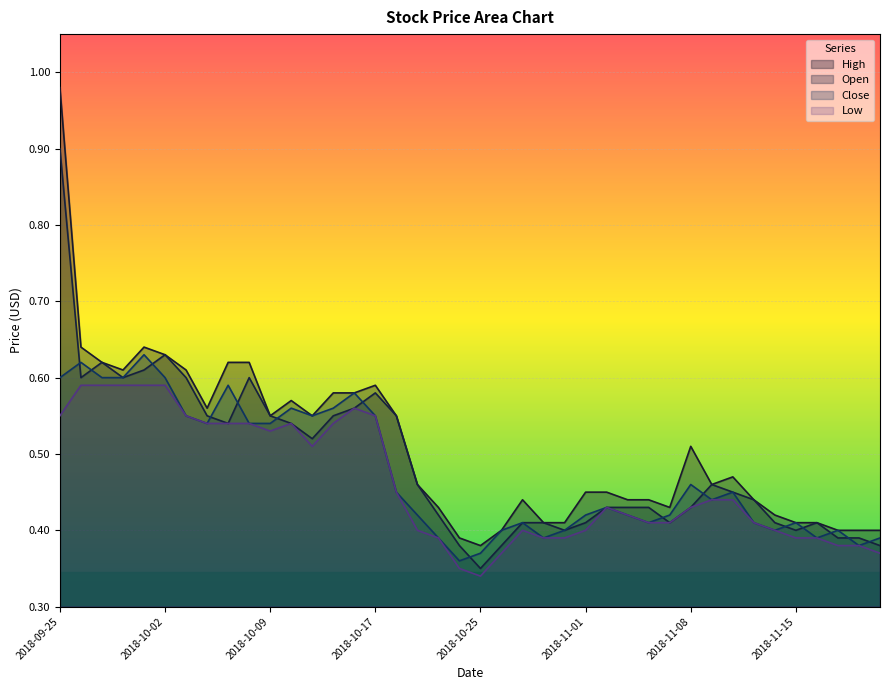

How many lines are shown in the chart?

4